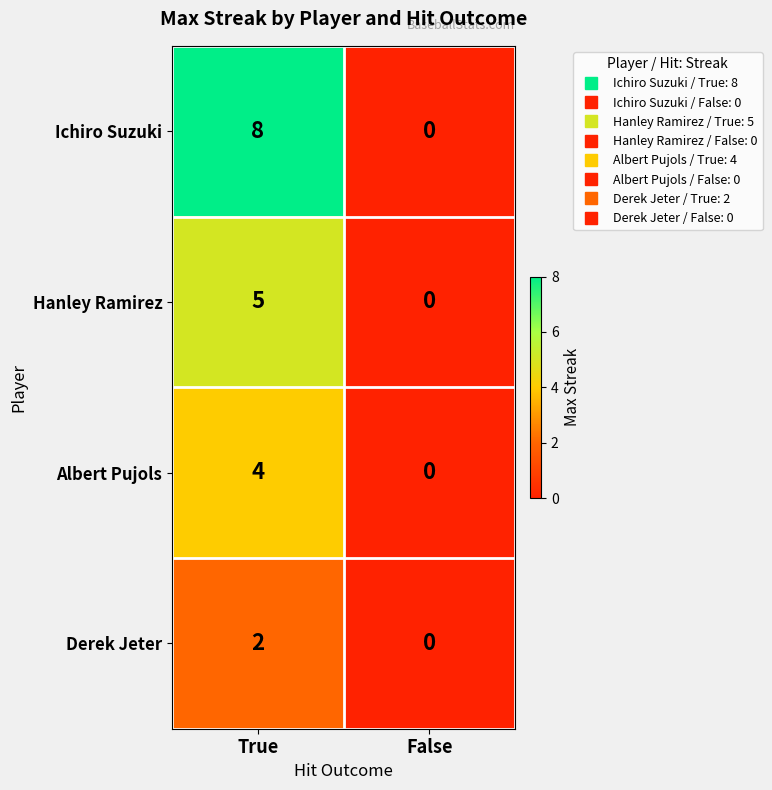

Between True and False, which series saw the biggest shift?

Ichiro Suzuki